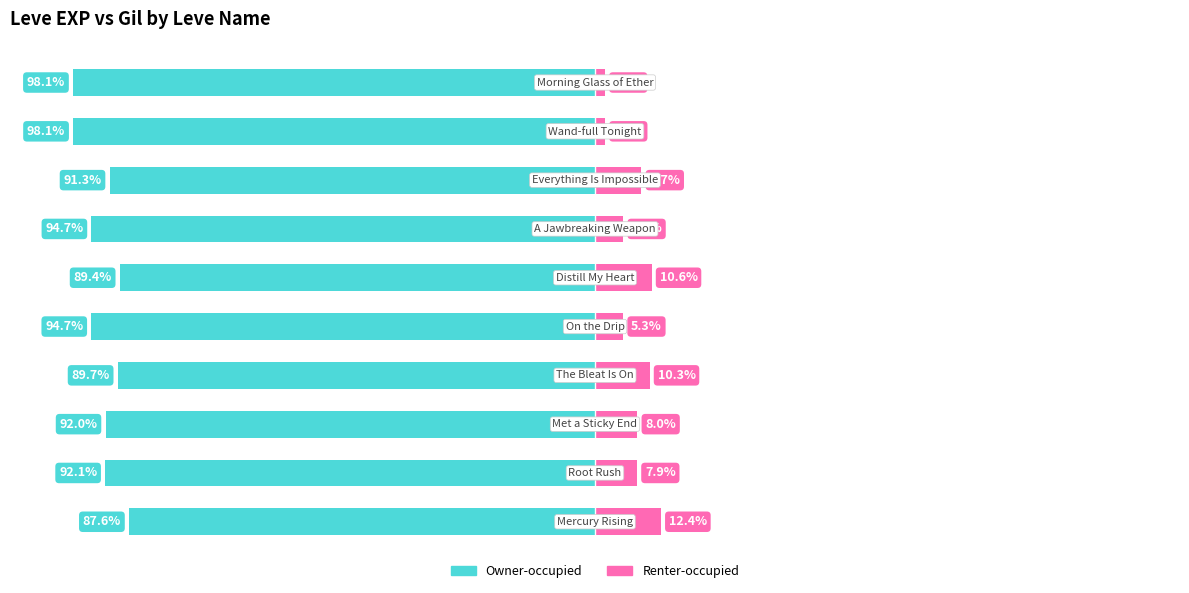

Reading left to right, list all the values displayed in this chart.

Owner-occupied: 0=-87.6	1=-92.1	2=-92.0	3=-89.7	4=-94.7	5=-89.4	6=-94.7	7=-91.3	8=-98.1	9=-98.1
Renter-occupied: 0=12.4	1=7.9	2=8.0	3=10.3	4=5.3	5=10.6	6=5.3	7=8.7	8=1.9	9=1.9